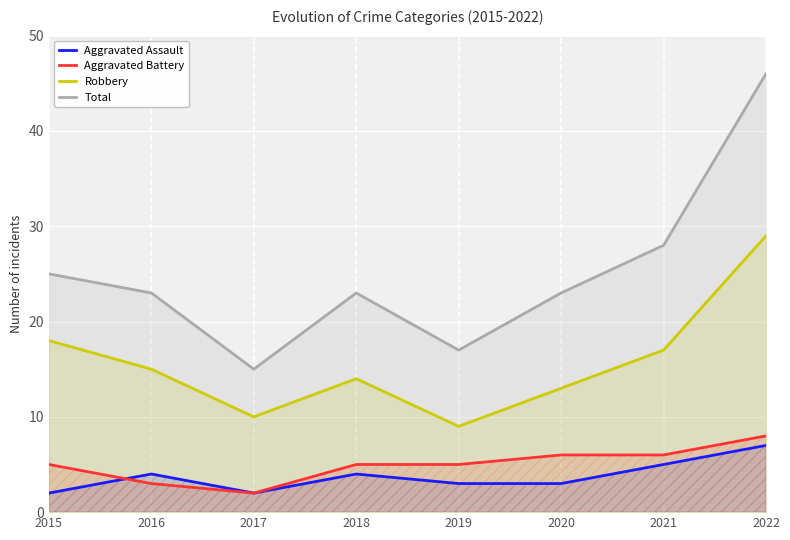

List the series in order of their peak value, highest first.

Total, Robbery, Aggravated Battery, Aggravated Assault